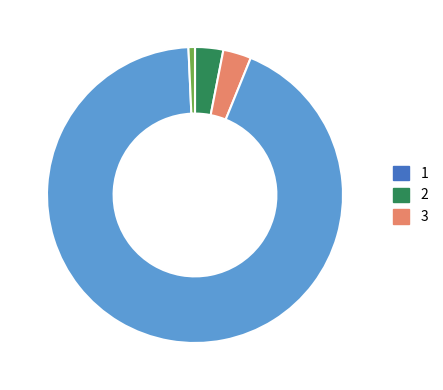

Is there a majority slice in this chart?

Yes